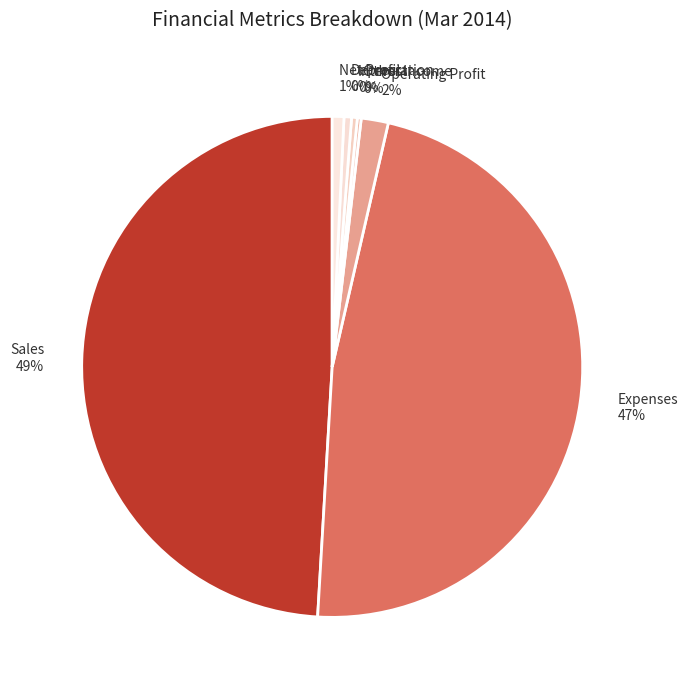

The Depreciation 0% slice represents 7% of the pie. True or false?

False